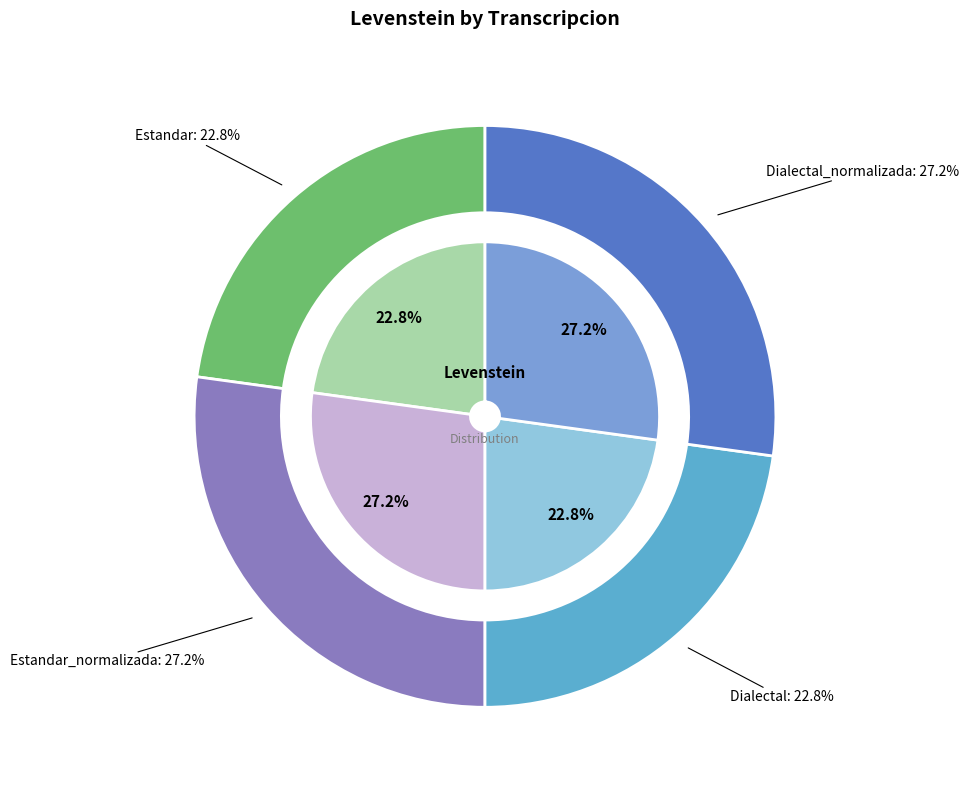

Which category has the smallest portion of the pie?

Estandar